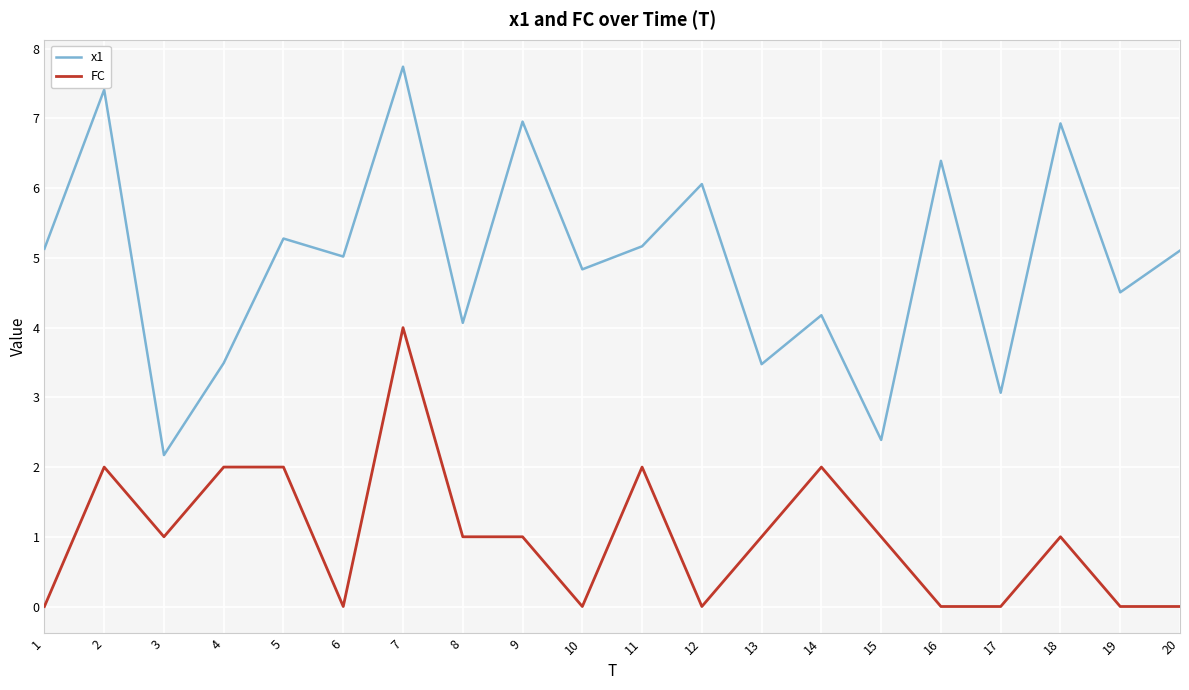

What is the sum of the FC values at 2 and 20?

2.0